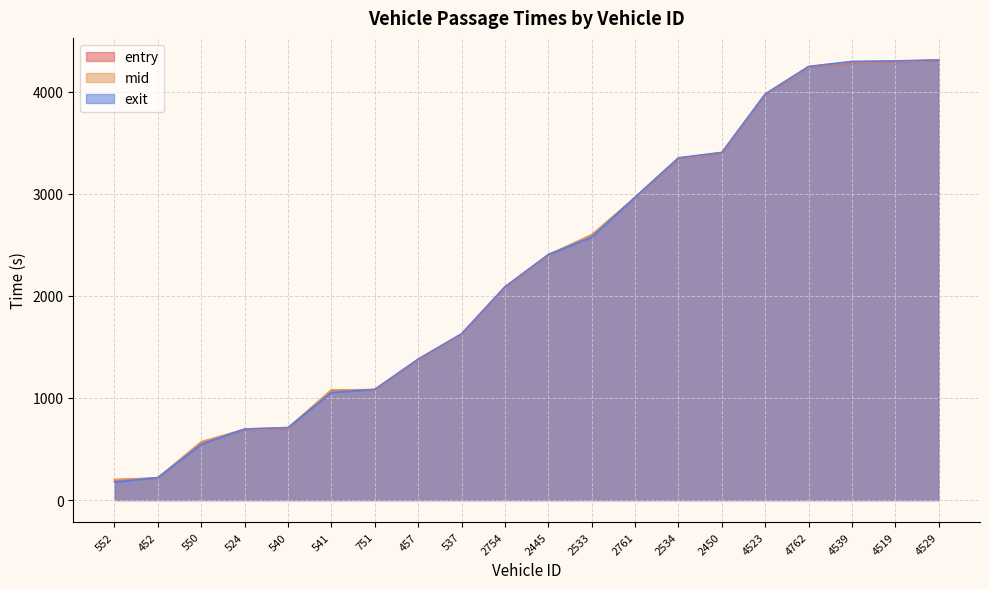

What is the difference between the highest and lowest values at 540?

8.3